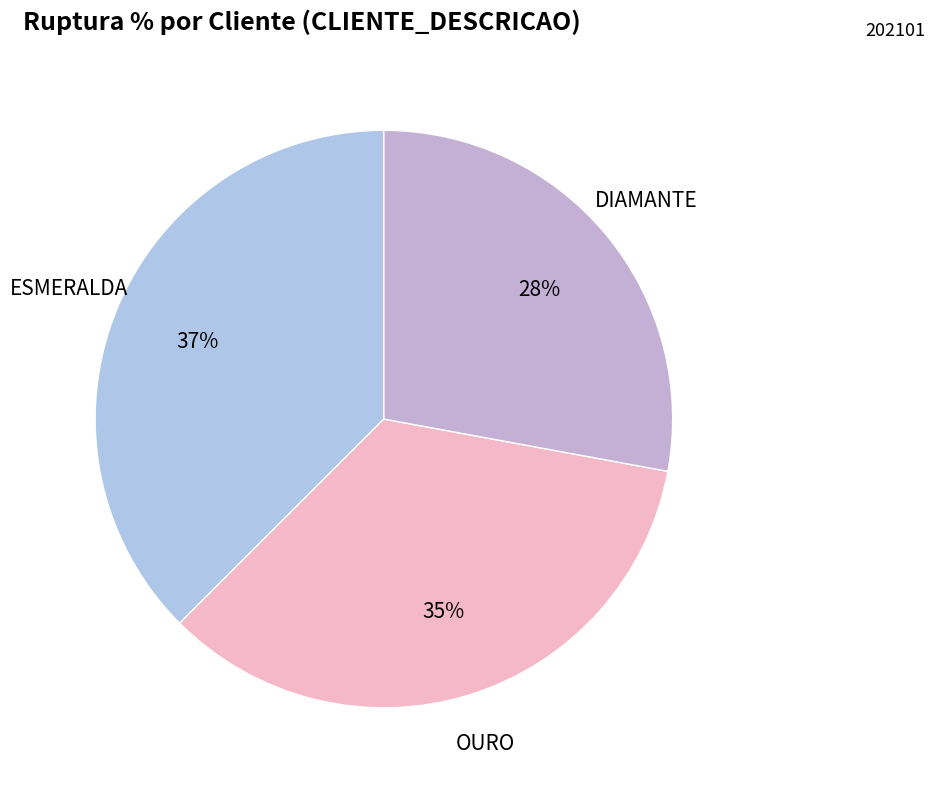

To the nearest percent, what portion does OURO represent?

35%